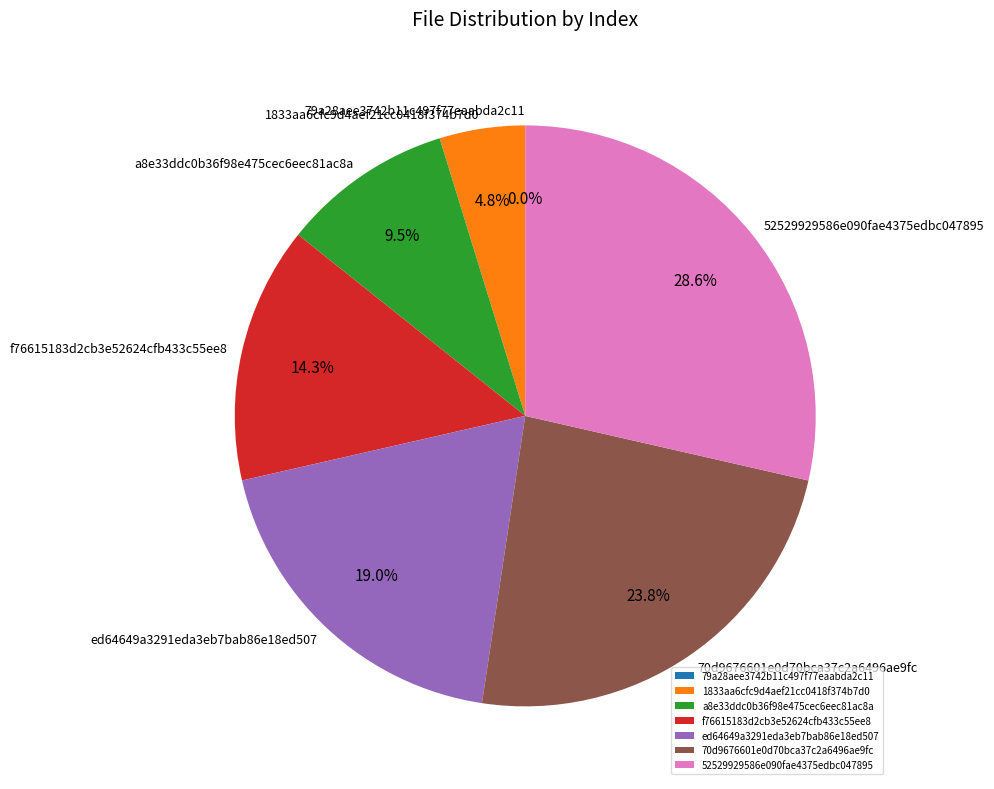

What portion of the pie excludes 79a28aee3742b11c497f77eaabda2c11?

100.0%